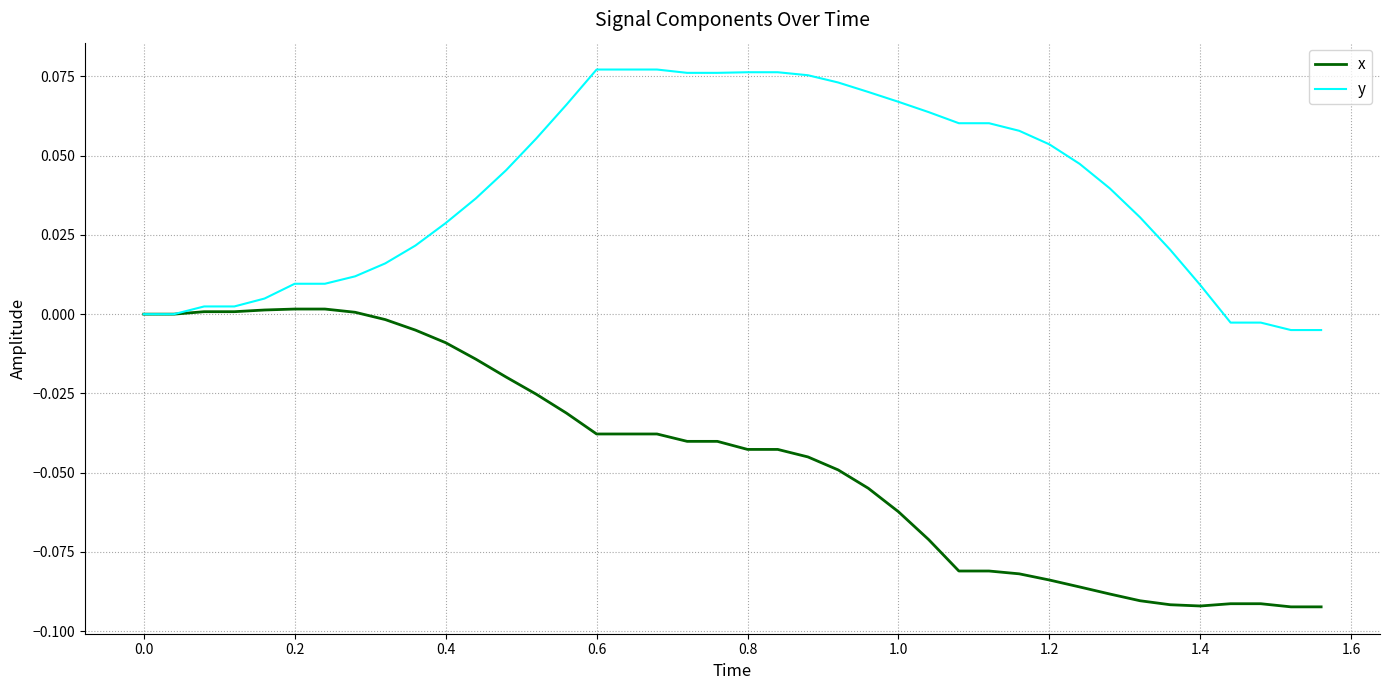

List the series in order of their overall mean, lowest first.

x, y